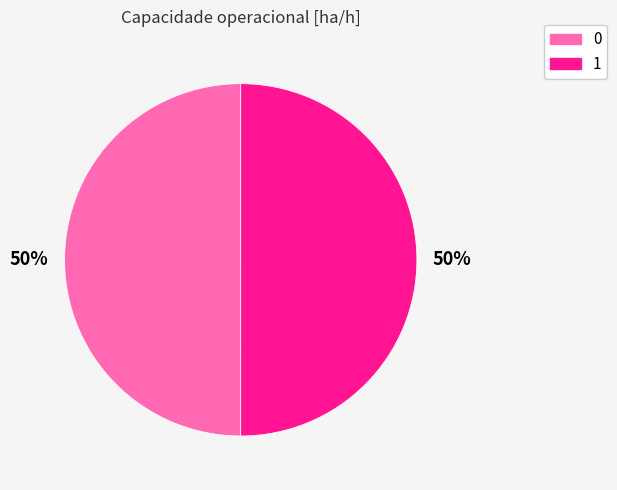

To the nearest percent, what is the combined percentage of 1 and 0?

100%